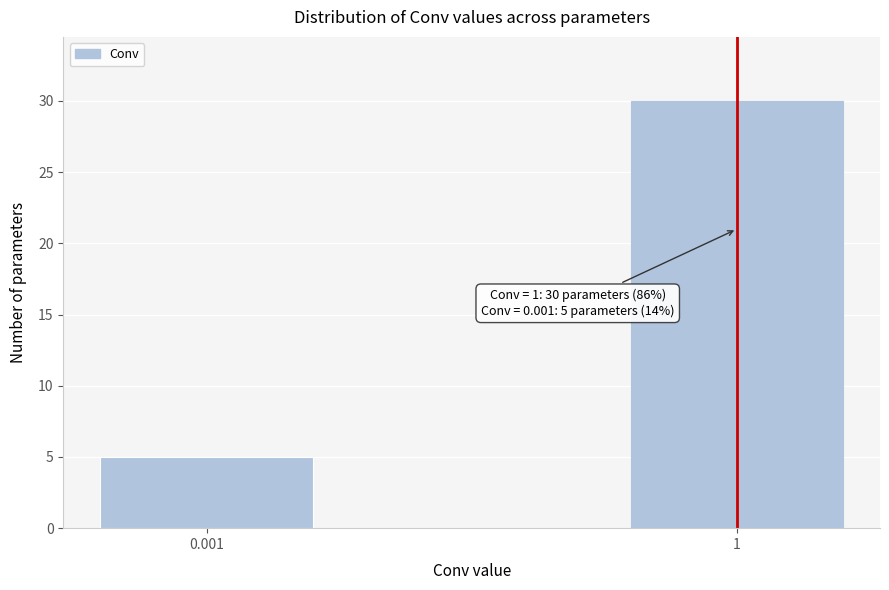

Reading right to left, extract all data points from this chart.

30	5